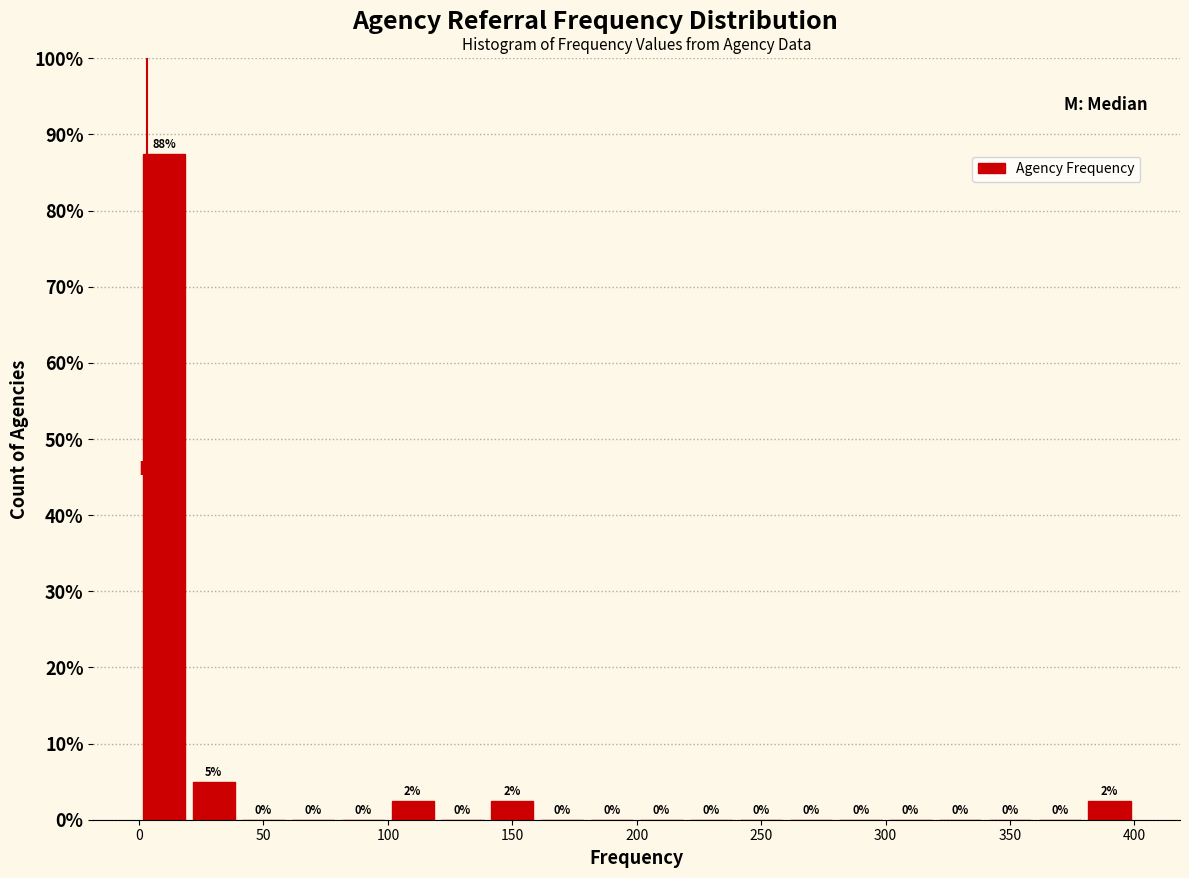

Which range on the x-axis has the tallest bar?

0 to 20